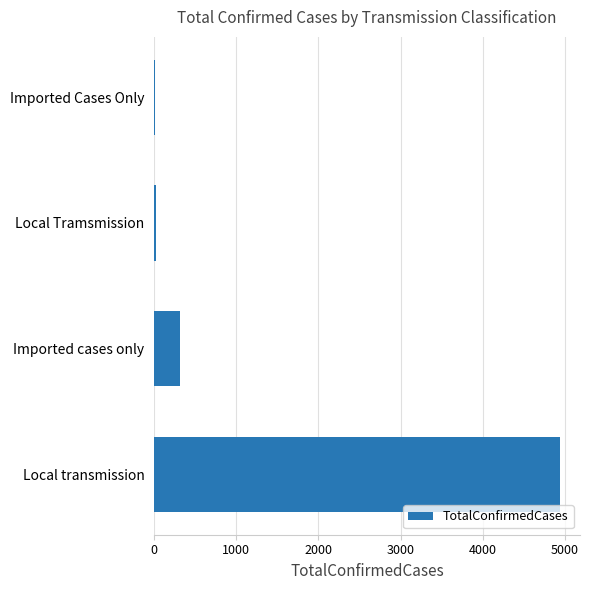

The chart shows a value of 8773 at Local transmission. True or false?

False